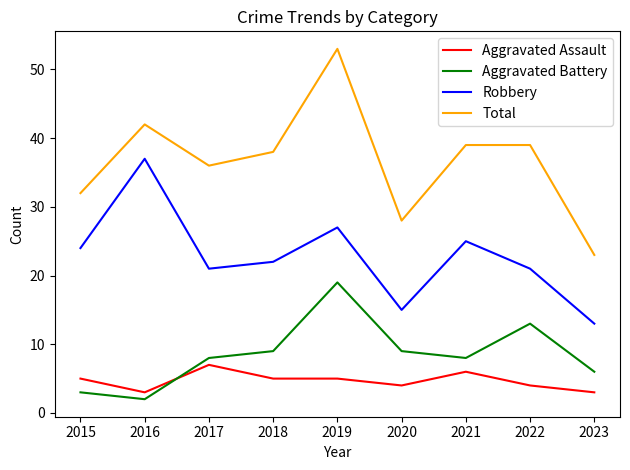

At which category is the sum across all series the highest?

2019